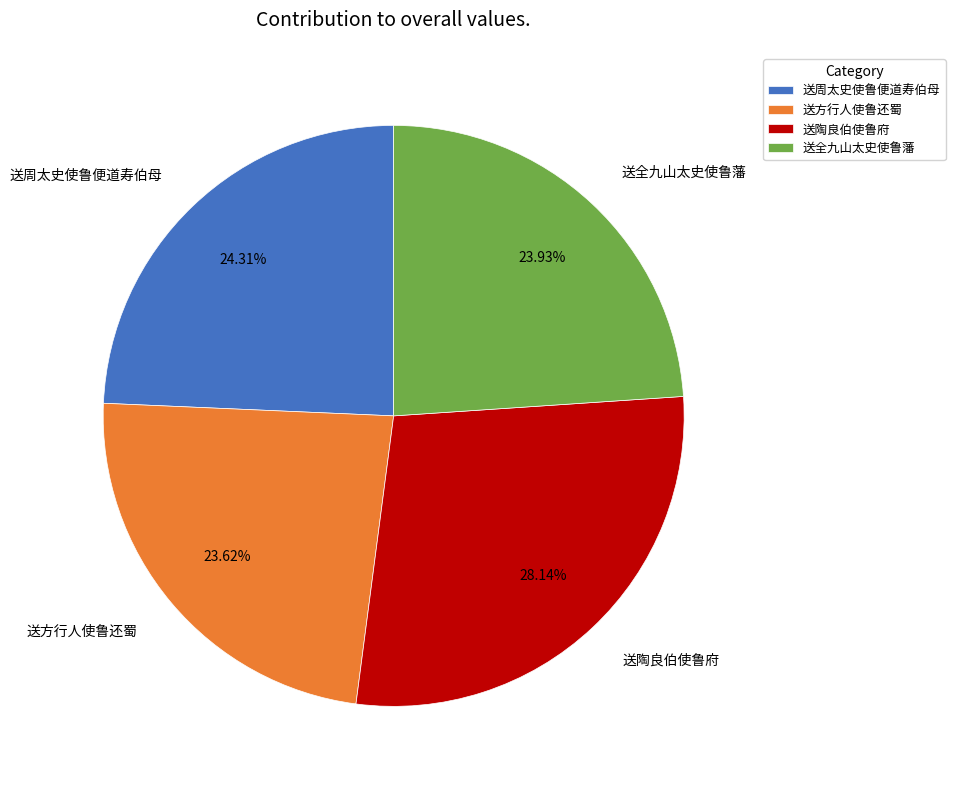

To the nearest percent, what is the difference between the largest and smallest slice percentages?

5%